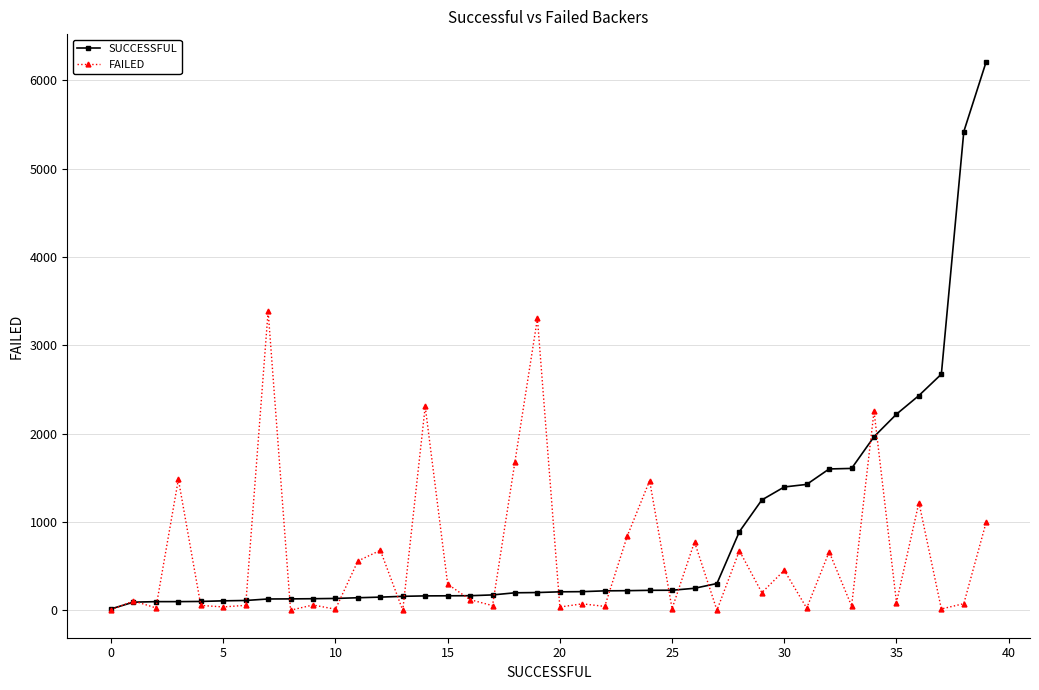

Rank the series by their average value, from highest to lowest.

SUCCESSFUL, FAILED